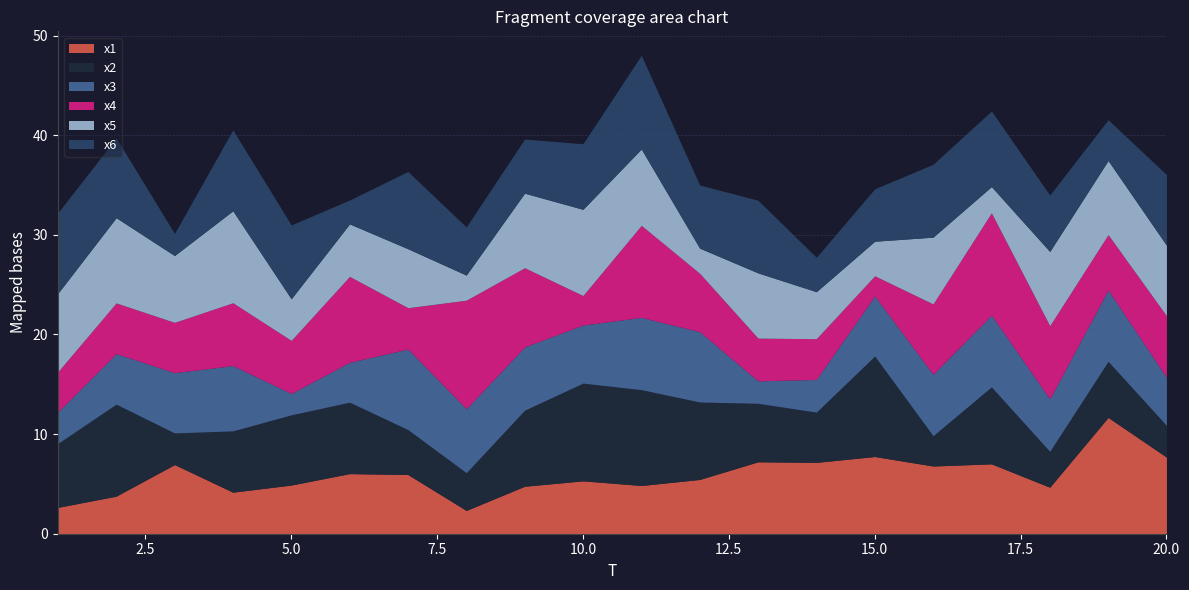

What are all the series names shown in the legend?

x1, x2, x3, x4, x5, x6